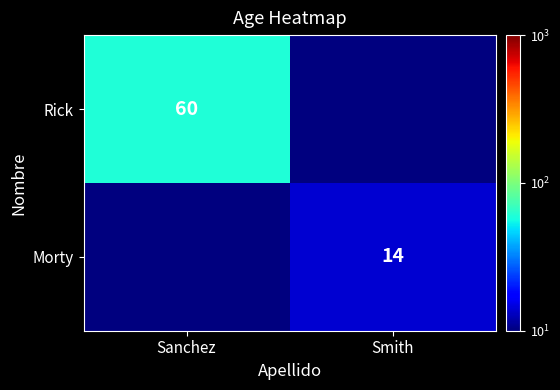

How many distinct data groups are displayed?

2